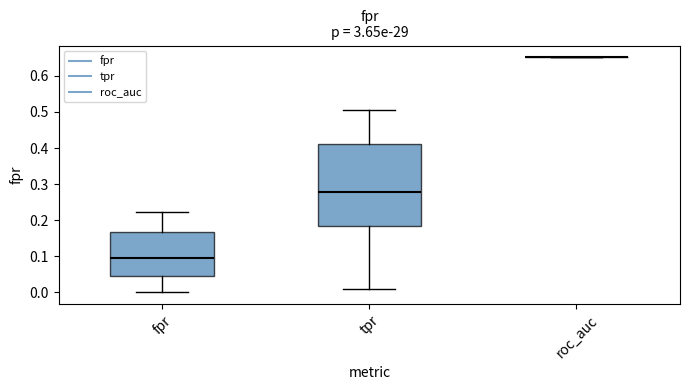

Reading left to right, read every box against the y-axis: the position of its median line, the range the box covers, and the ends of its whiskers. The values are not printed on the chart, so give them approximately, as read against the axis.

fpr: median 0.10, box 0.05 to 0.17, whiskers 0.00 to 0.22
tpr: median 0.28, box 0.18 to 0.41, whiskers 0.01 to 0.50
roc_auc: box collapsed to a line at 0.65, whiskers 0.65 to 0.65